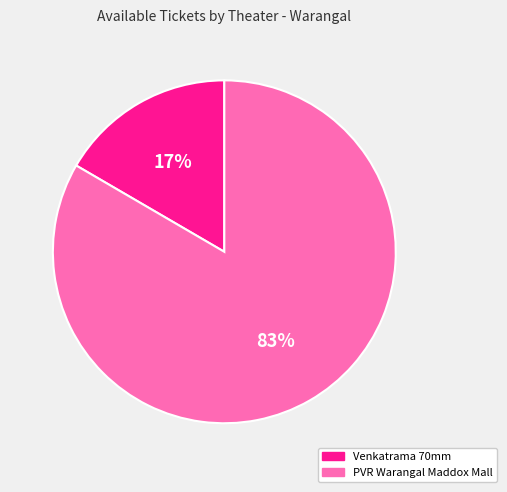

Is there any slice that represents more than half of the pie?

Yes